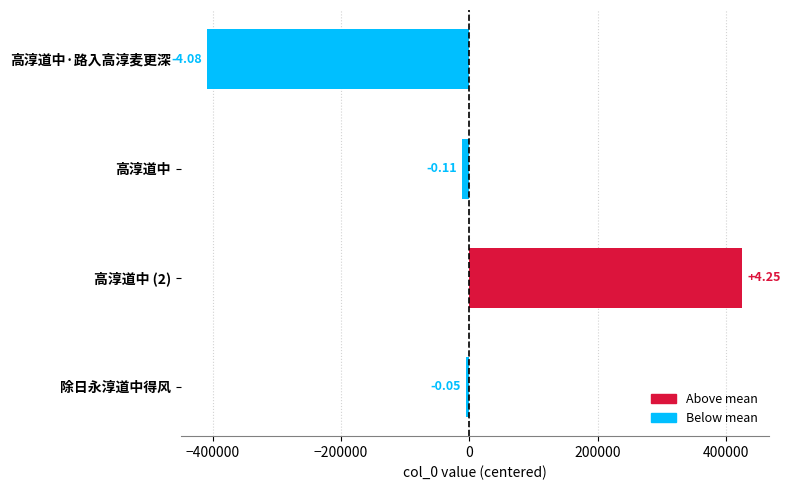

What is the smallest value displayed?

-408173